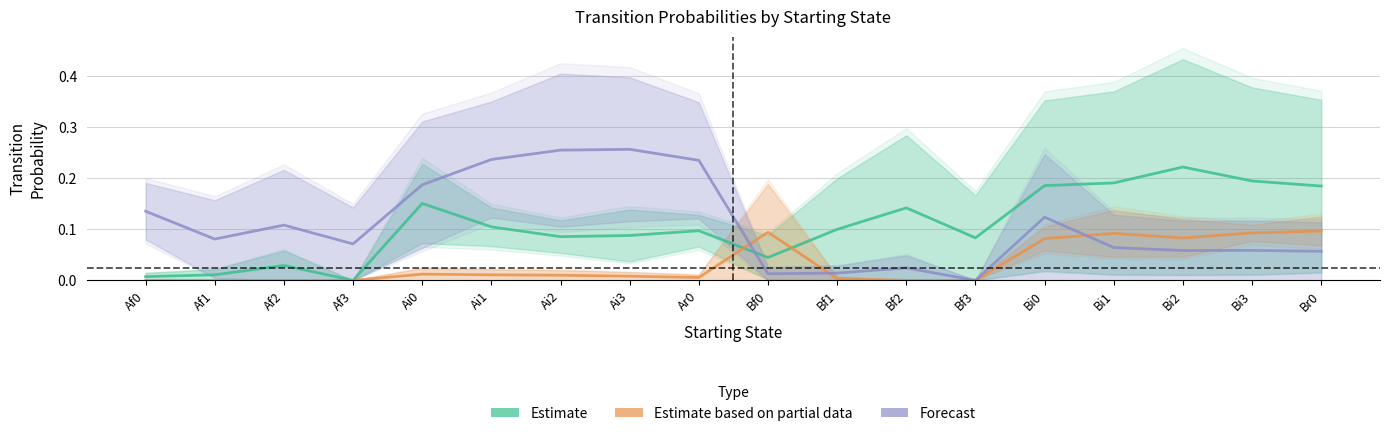

Is it true that Estimate based on partial data equals 0.0 at Bf2?

True